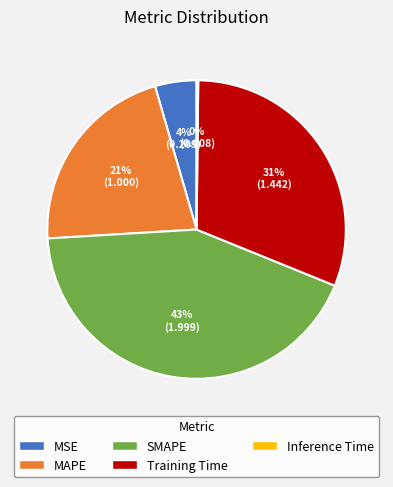

Is it true that SMAPE is 43% of the pie?

True